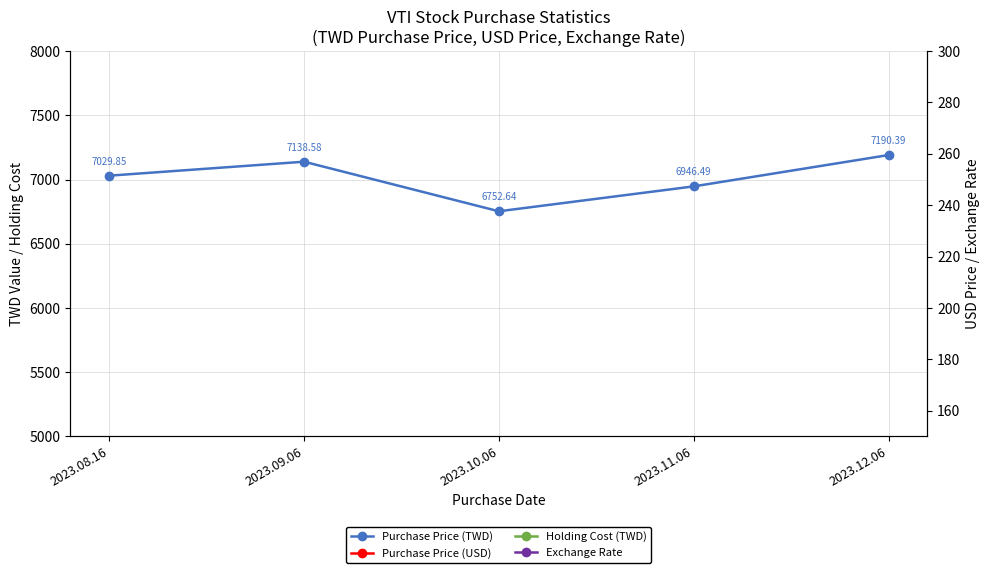

At which category does the chart reach its minimum across all series?

2023.12.06